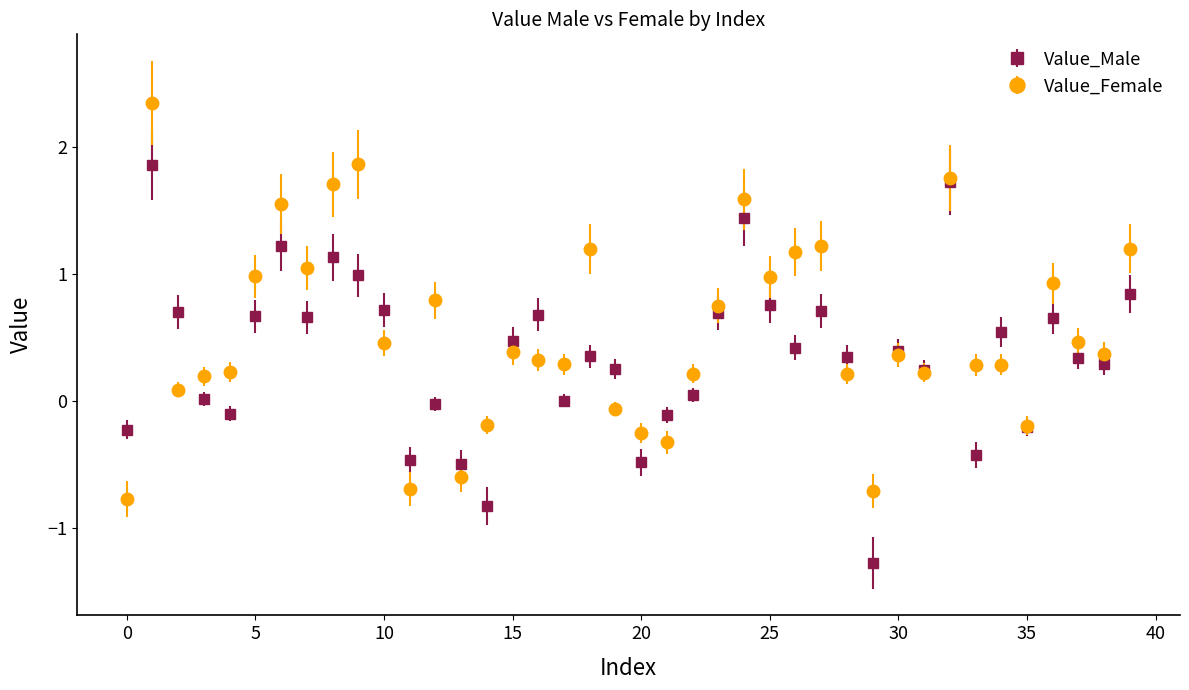

What is the minimum value for Value_Female?

-0.8